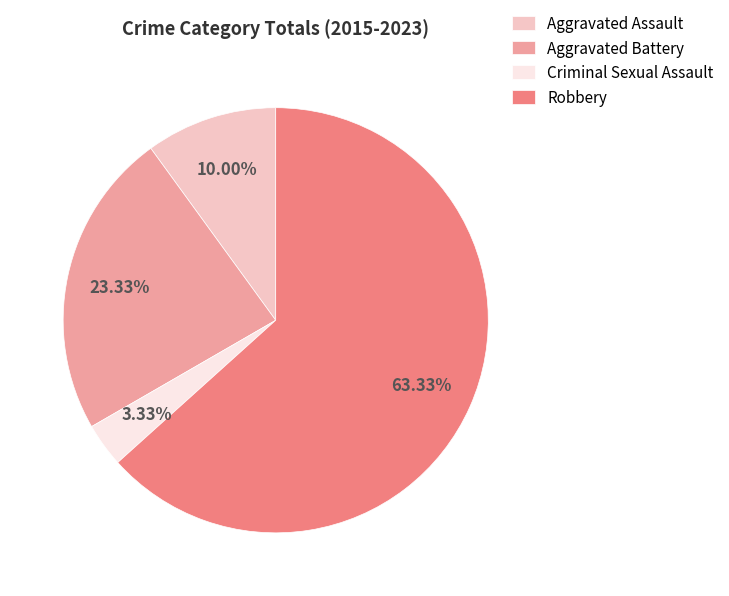

Which has a higher value, Robbery or Aggravated Battery?

Robbery